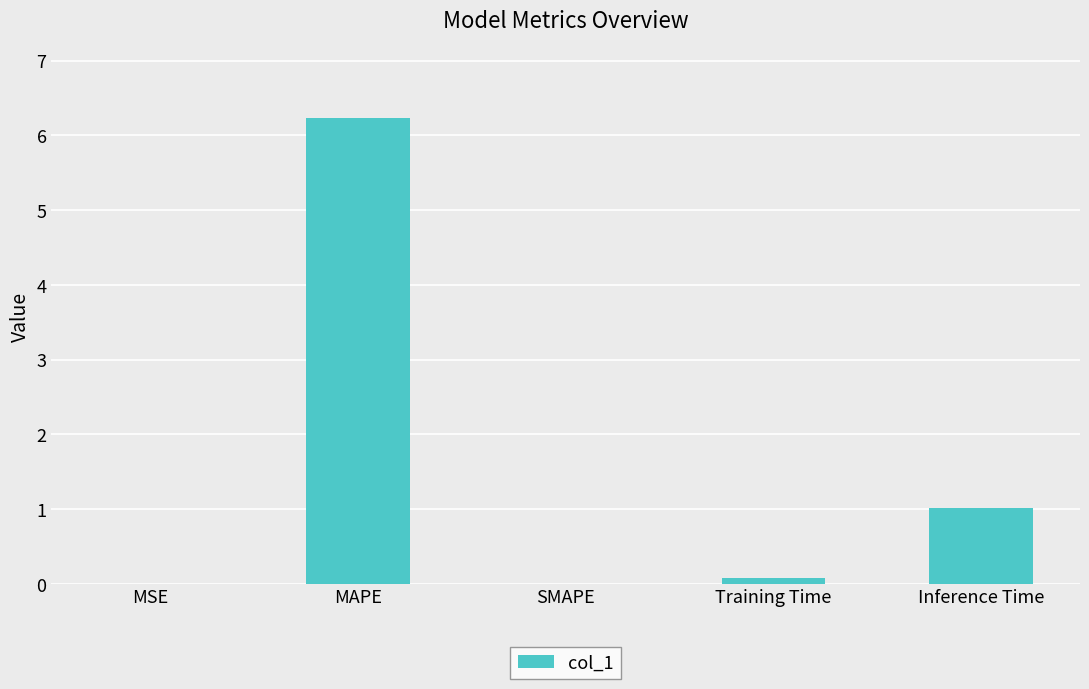

What is the average value?

1.5